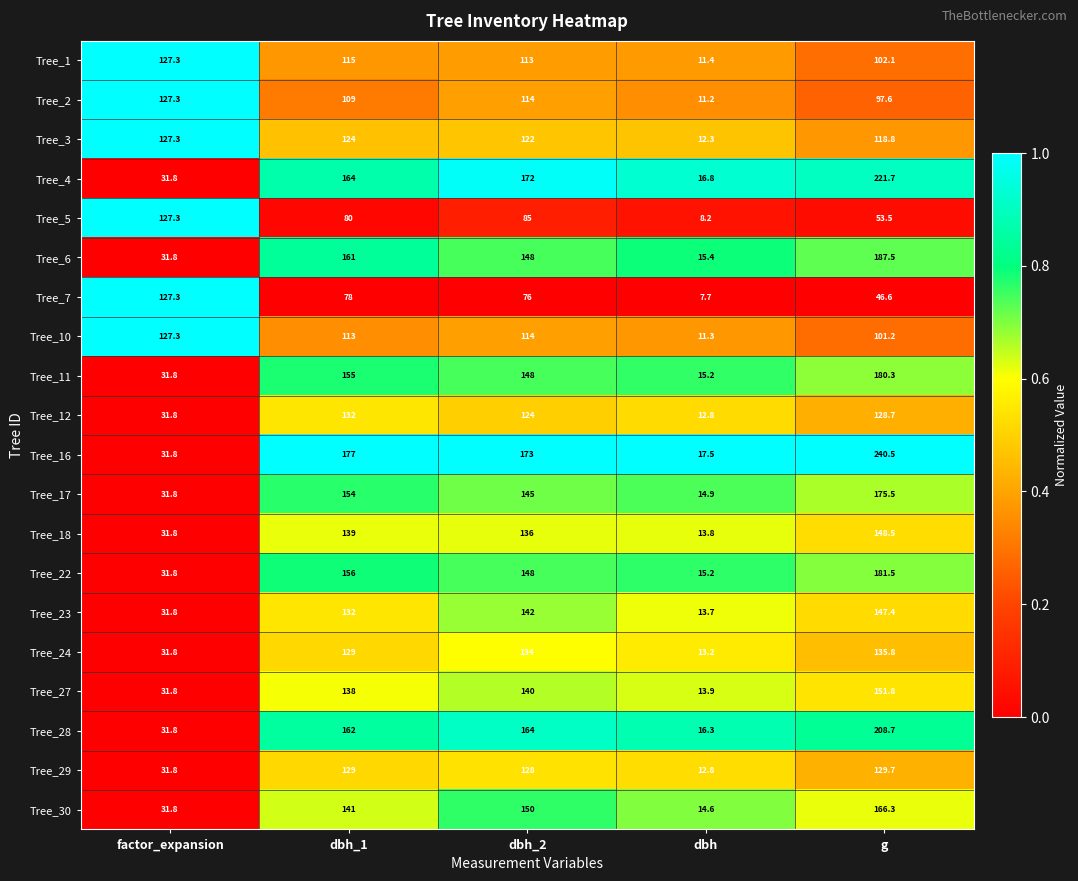

The value of Tree_22 at g is 181.5. True or false?

True